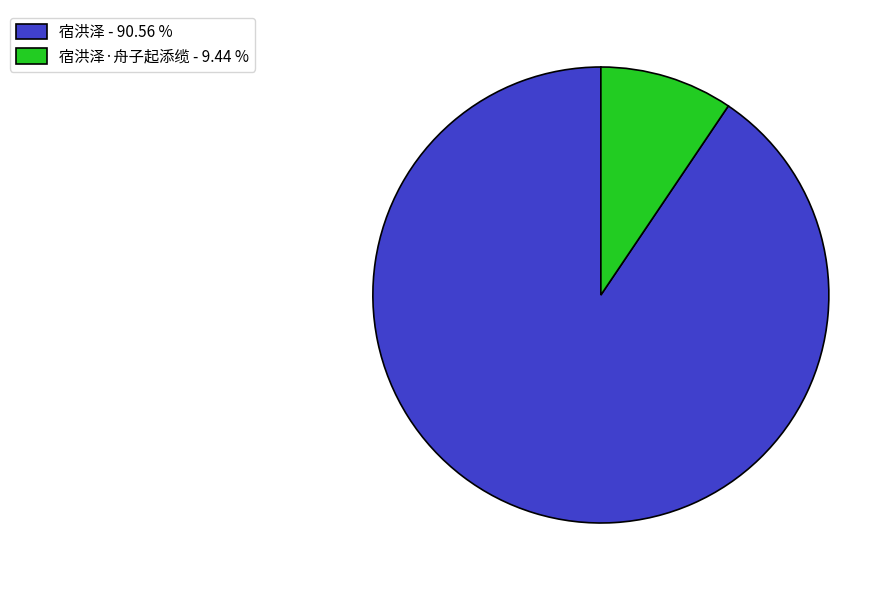

What is the ratio of the value at 宿洪泽 - 90.56 % to the value at 宿洪泽·舟子起添缆 - 9.44 %?

9.6